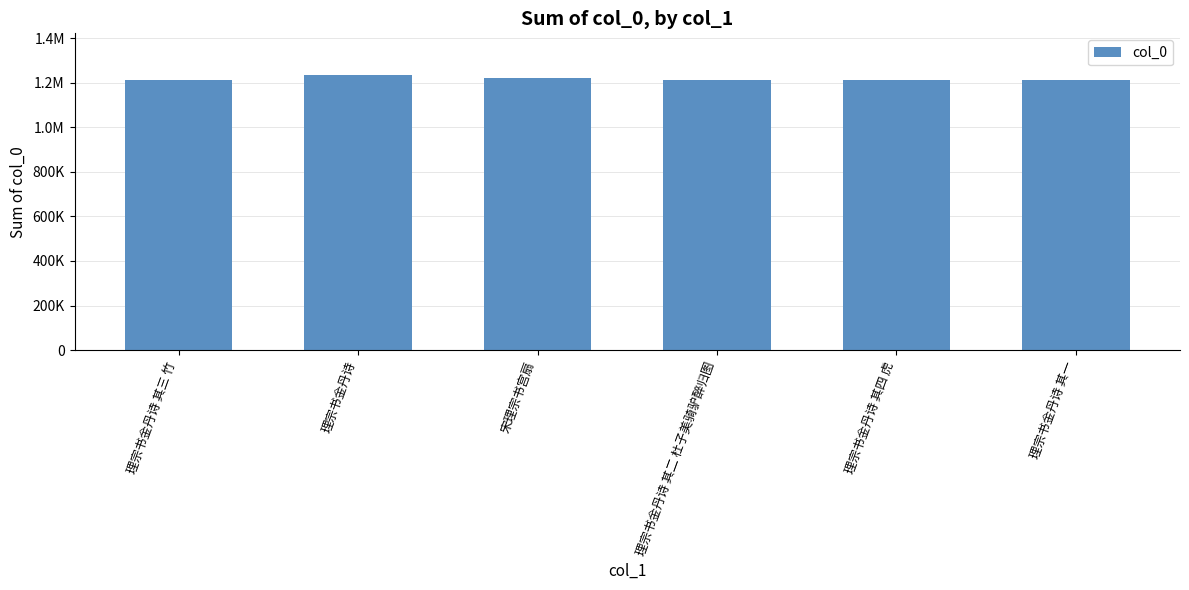

What is the value of the 2nd bar from the left?

1235639